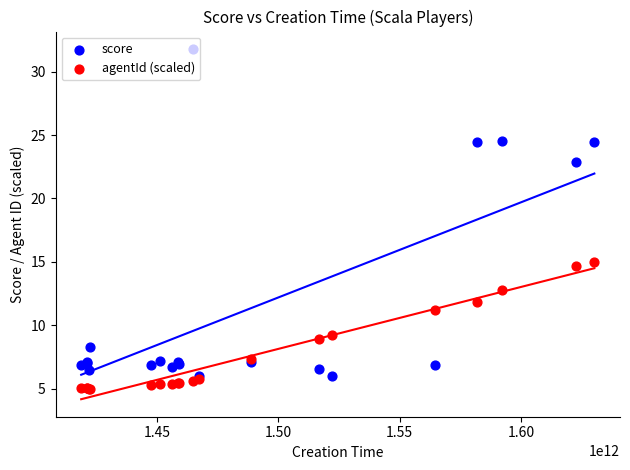

Which series contains the lowest Y value?

agentId (scaled)